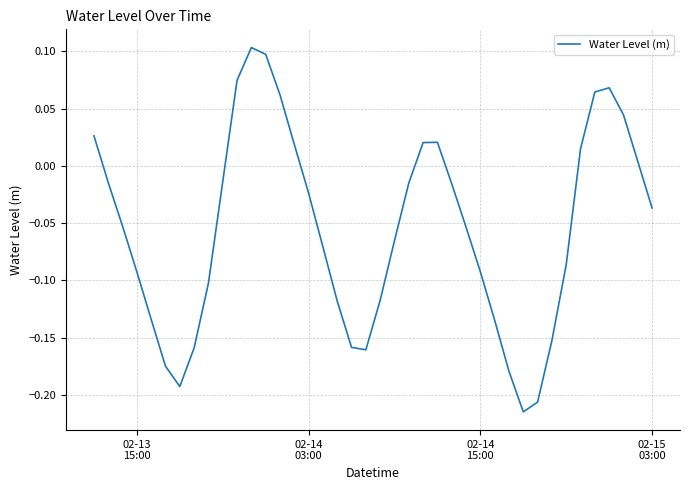

What is the difference between the maximum and minimum values?

0.3